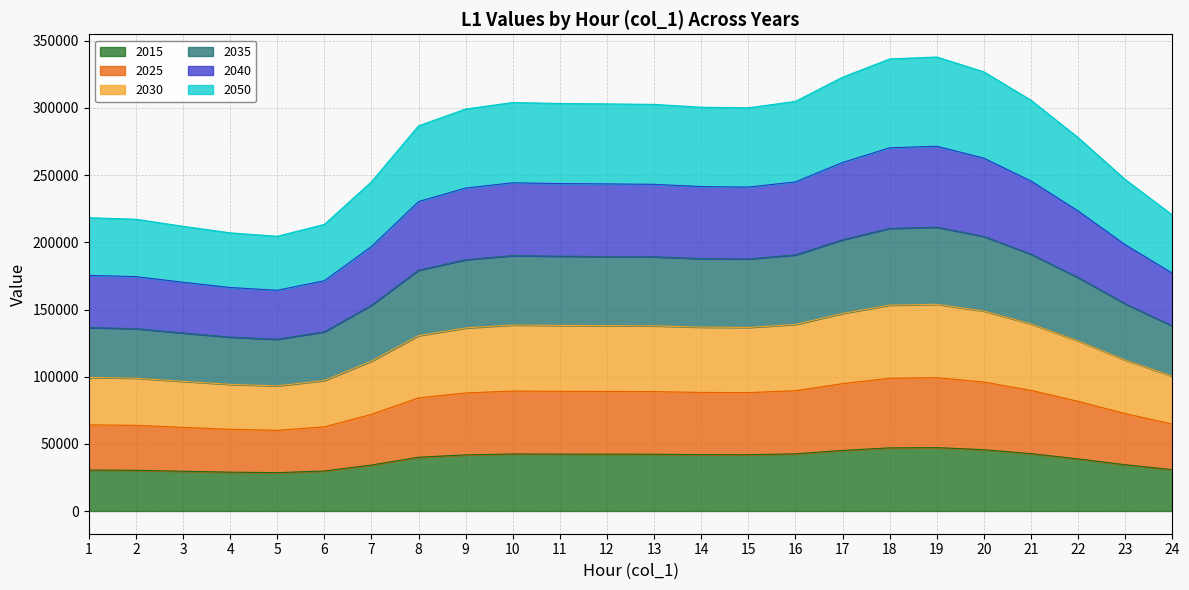

Does the chart display data point markers on the line(s)?

No